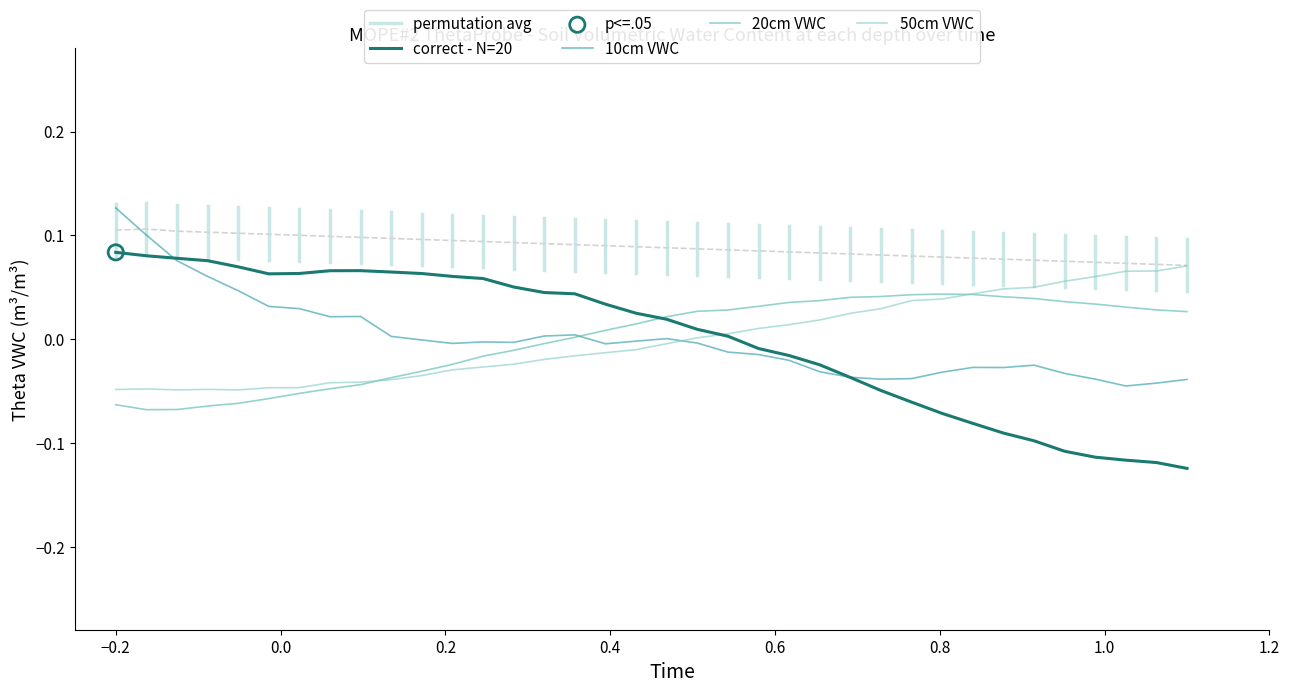

Which series reaches the maximum Y coordinate?

10cm VWC